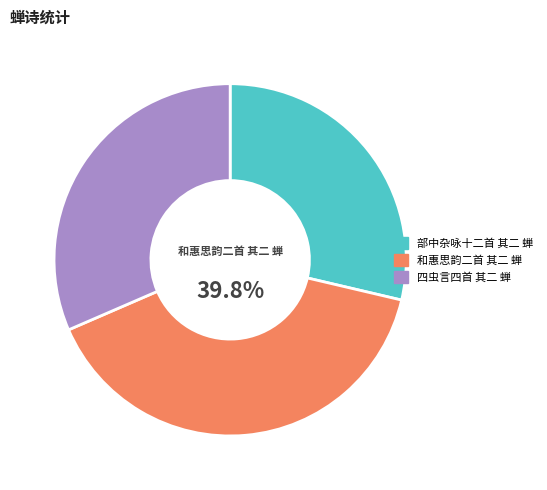

True or false: 四虫言四首 其二 蝉 accounts for 19% of the total.

False